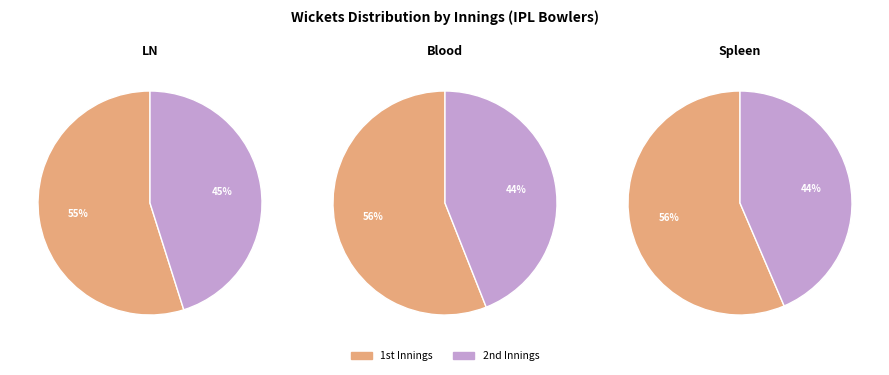

Count the number of slices in the pie.

2